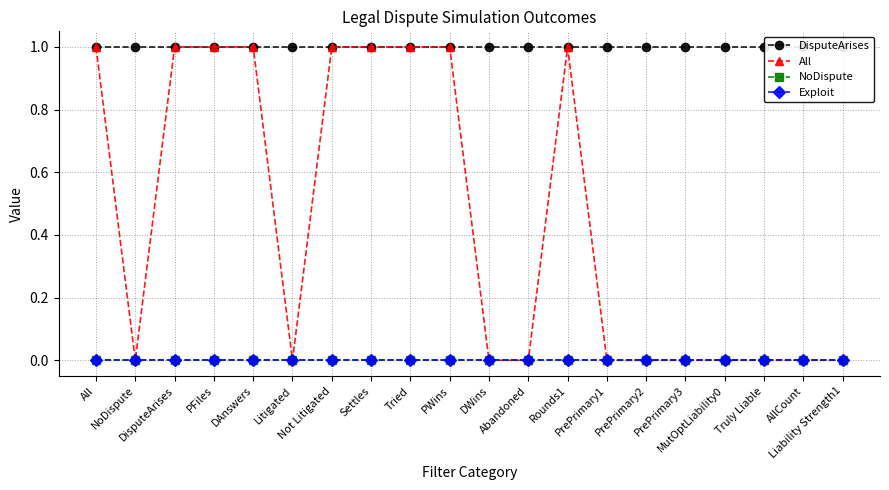

Which category has the lowest value across all series?

NoDispute